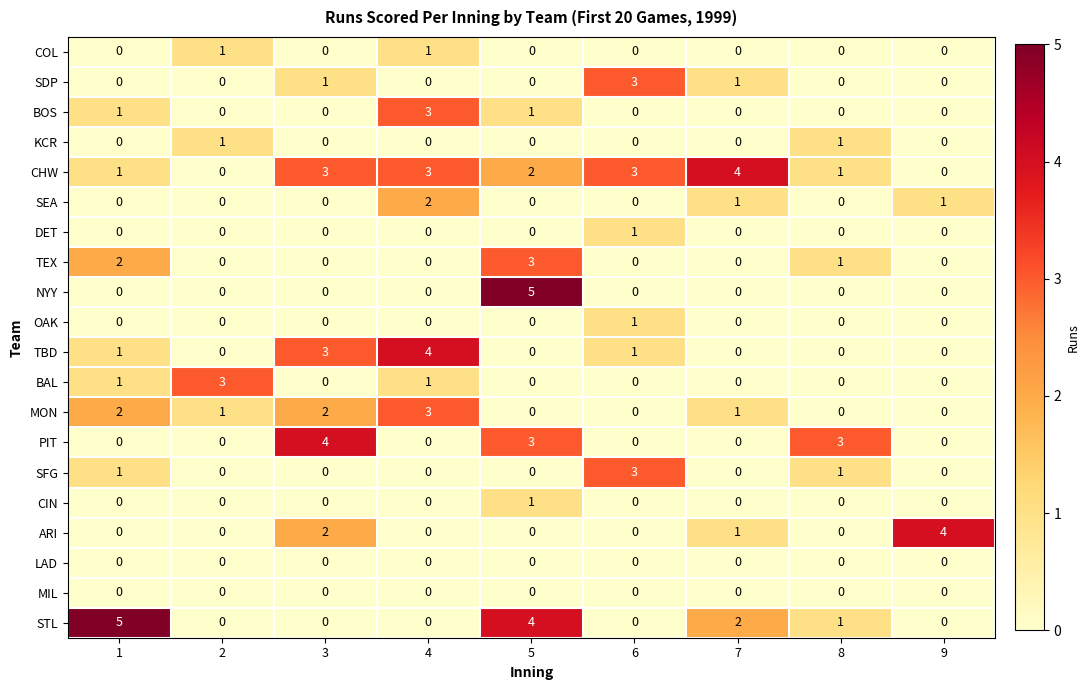

At which label is STL closest to 2?

7